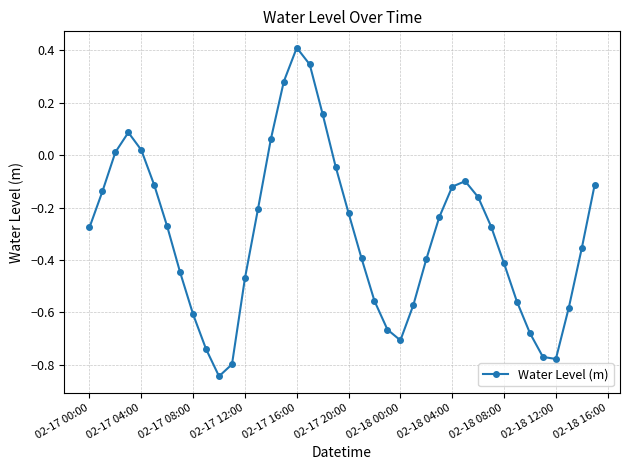

What is the difference between the second highest and second lowest values?

1.1